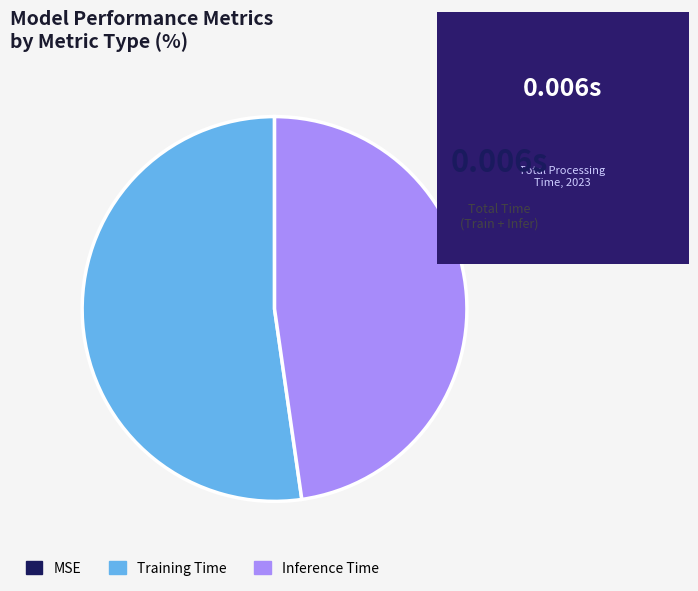

Between Training Time and Inference Time, which is larger?

Training Time